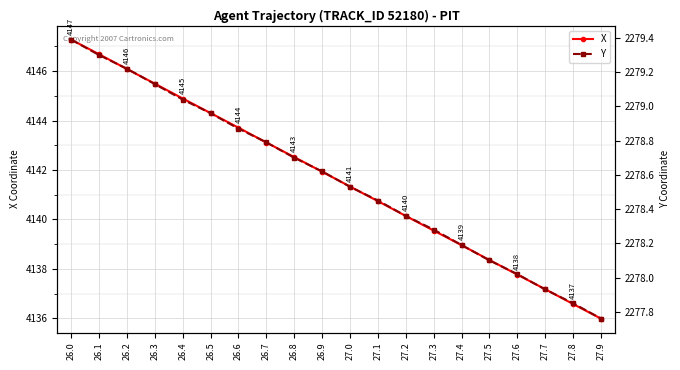

What is the smallest value displayed?

2277.8